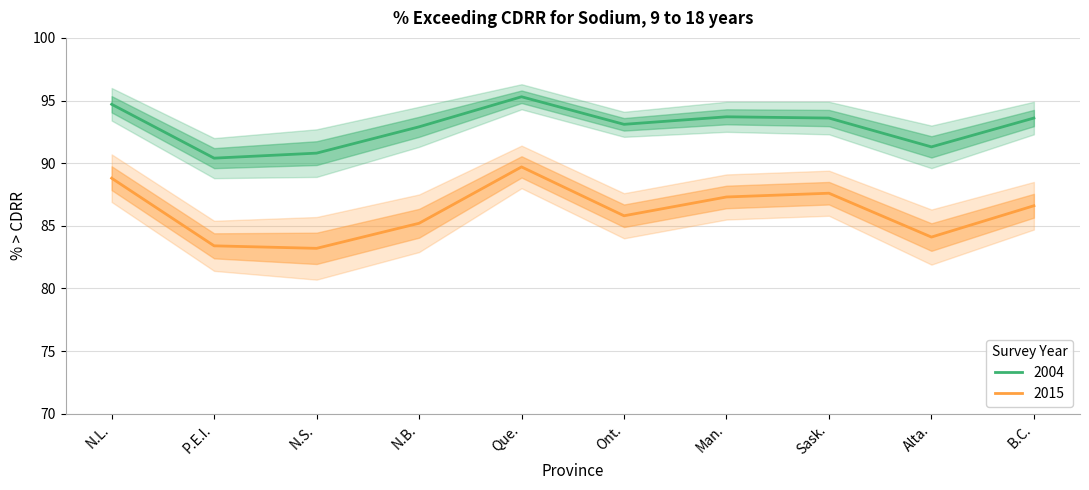

At Que., list the series in order from smallest to largest.

2015, 2004